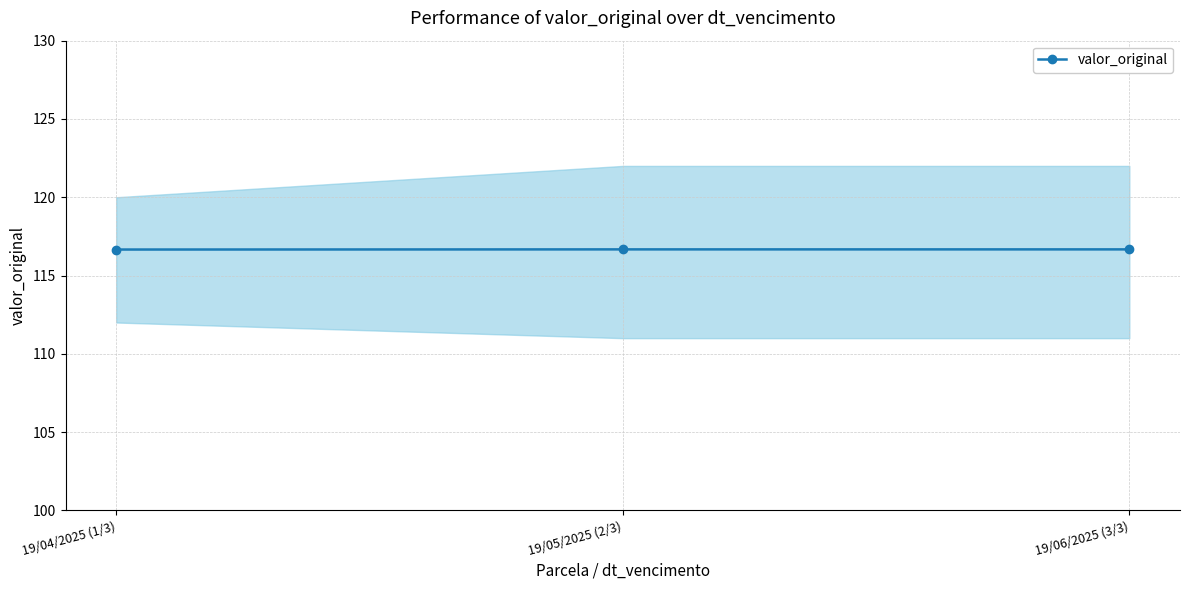

What is the label of the 2nd point from the left?

19/05/2025 (2/3)